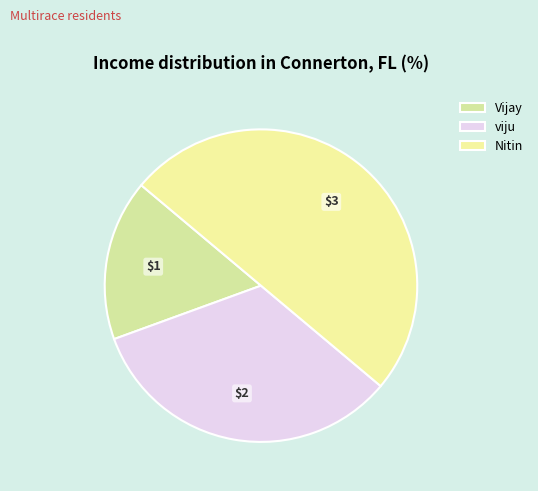

What percentage is the viju slice, to the nearest percent?

33%